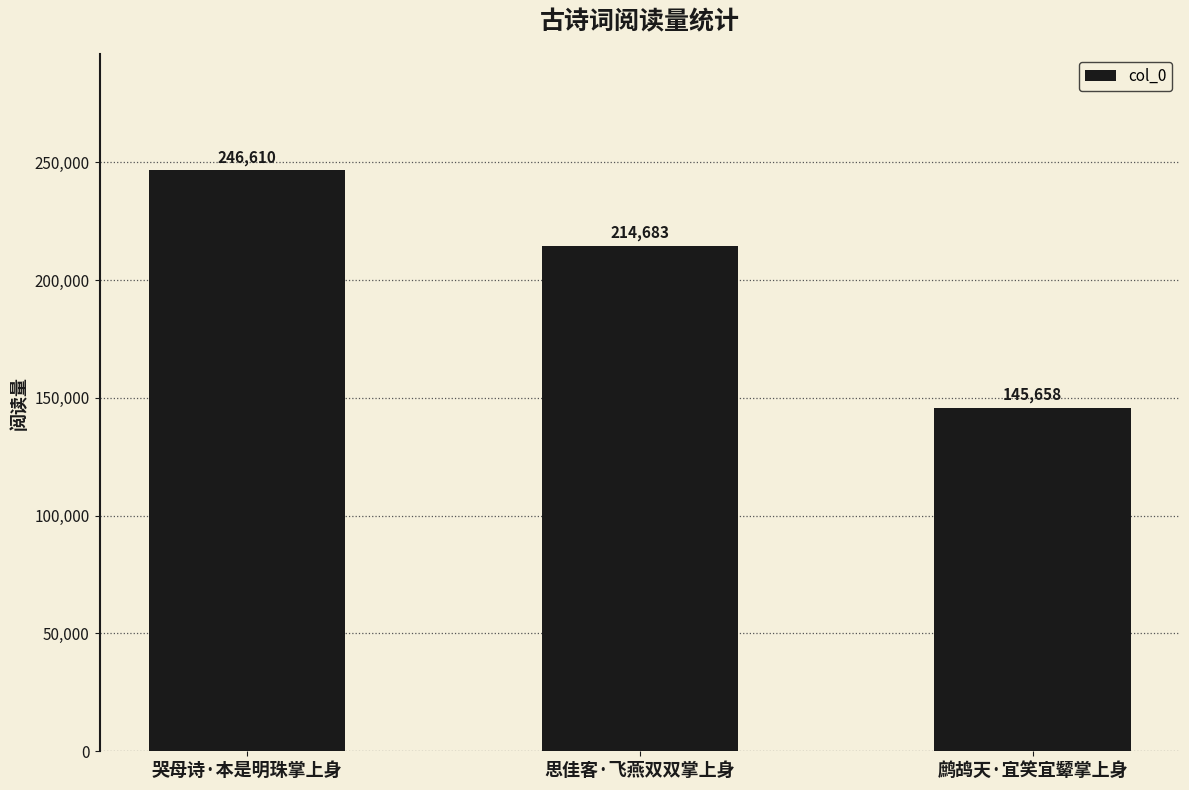

Reading left to right, list all the values displayed in this chart.

246610	214683	145658